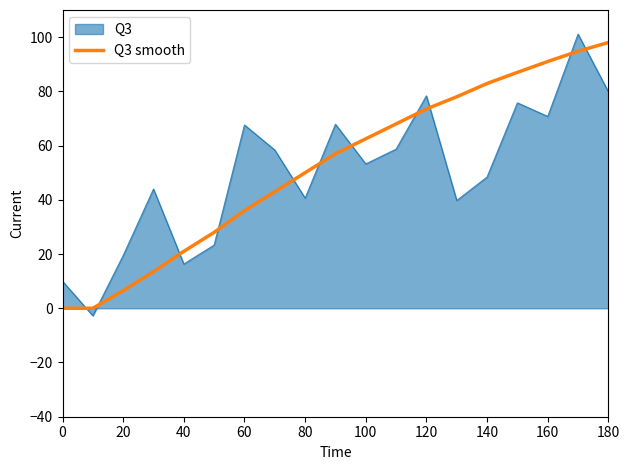

True or false: Q3 and Q3 smooth intersect in this chart.

True